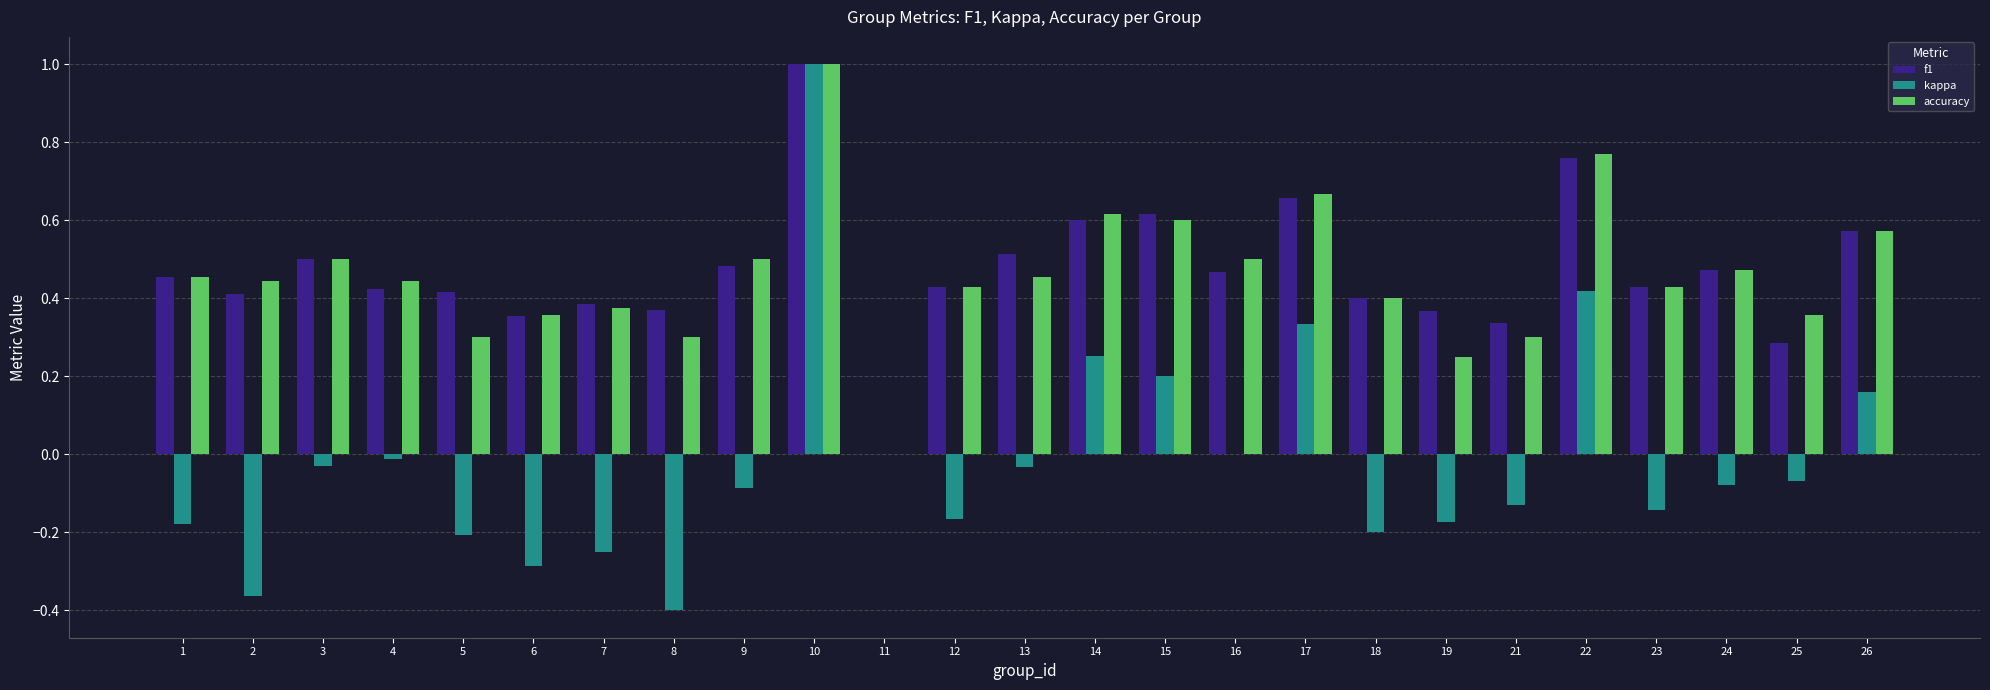

Count the number of data series in this chart.

3